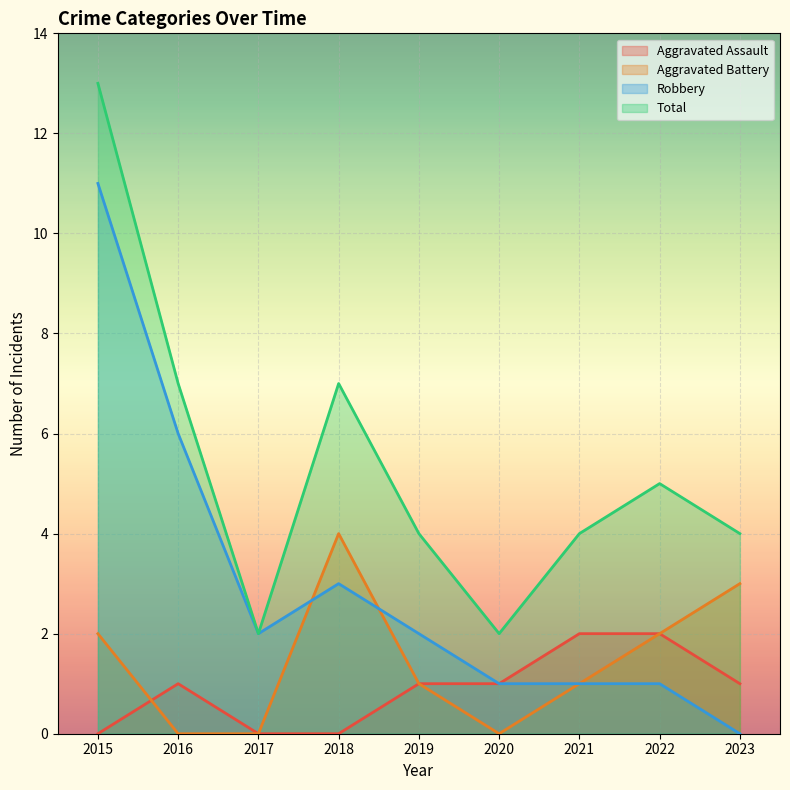

At which label does Total first exceed 4?

2015